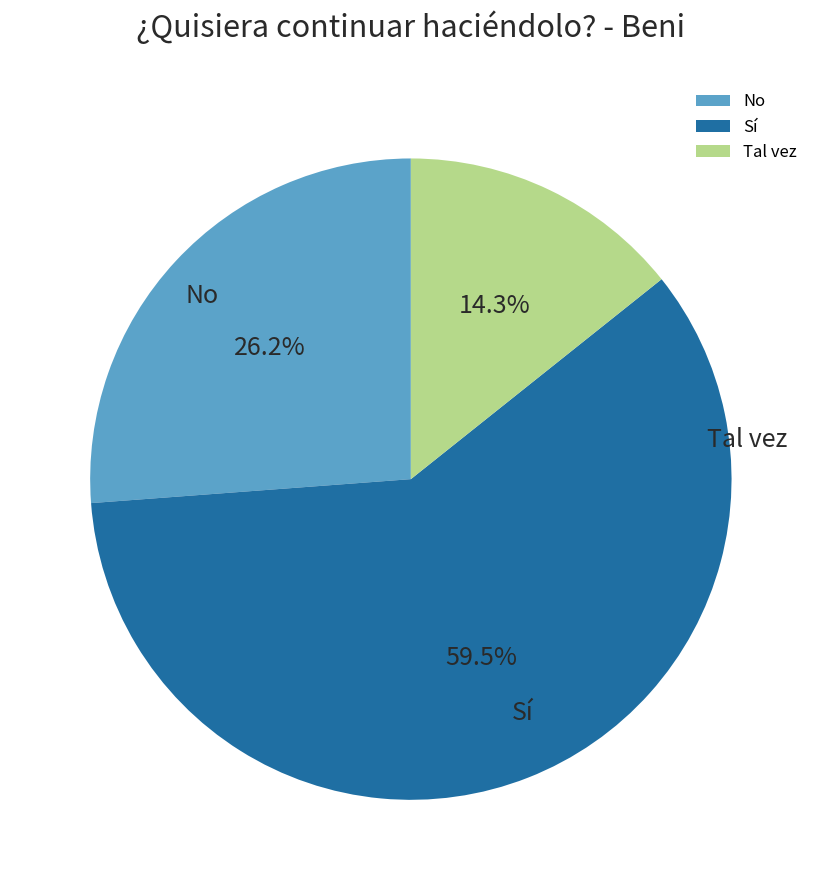

What portion of the pie excludes No?

73.8%